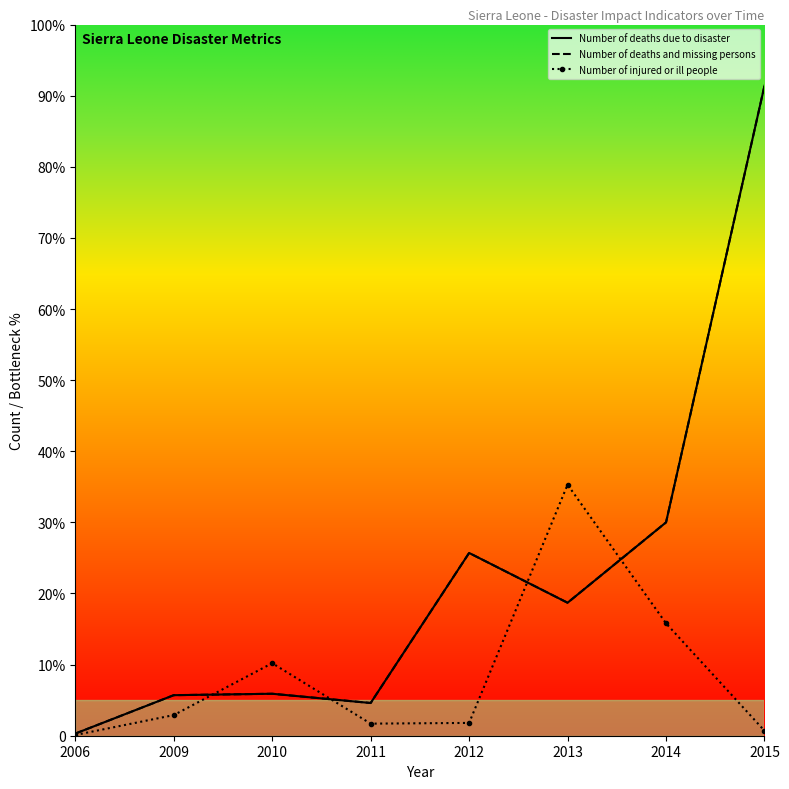

Rank the series by their maximum value, from lowest to highest.

Number of injured or ill people, Number of deaths due to disaster, Number of deaths and missing persons